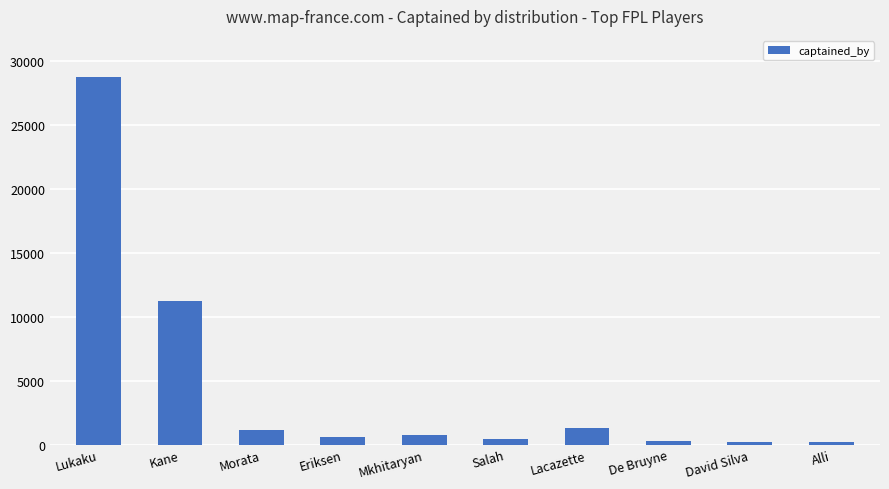

True or false: the data shows 170 at David Silva.

True